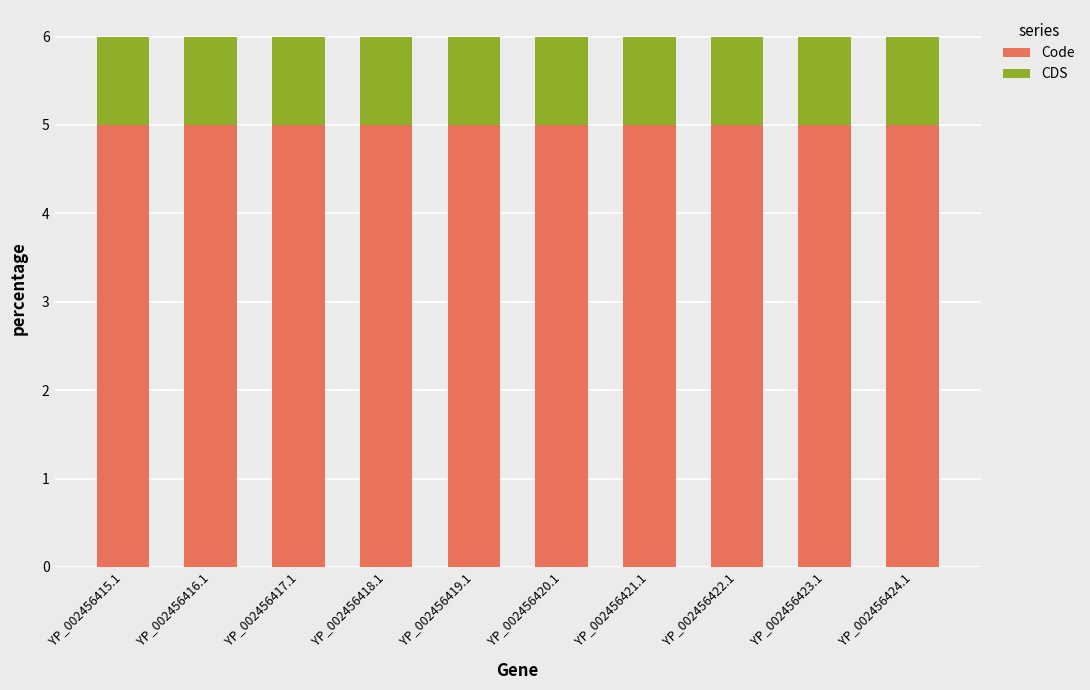

What is the total value across all series at YP_002456423.1?

6